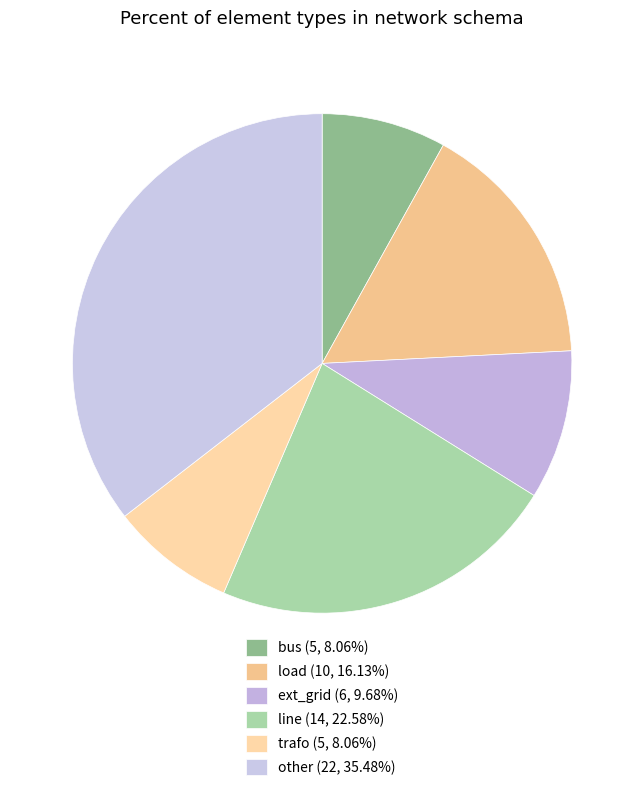

What is the change in value from bus to other?

+17